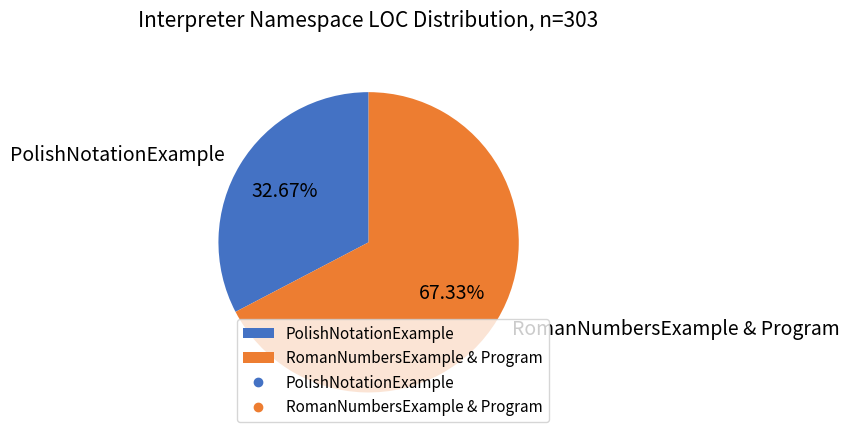

Between RomanNumbersExample & Program and PolishNotationExample, which is larger?

RomanNumbersExample & Program